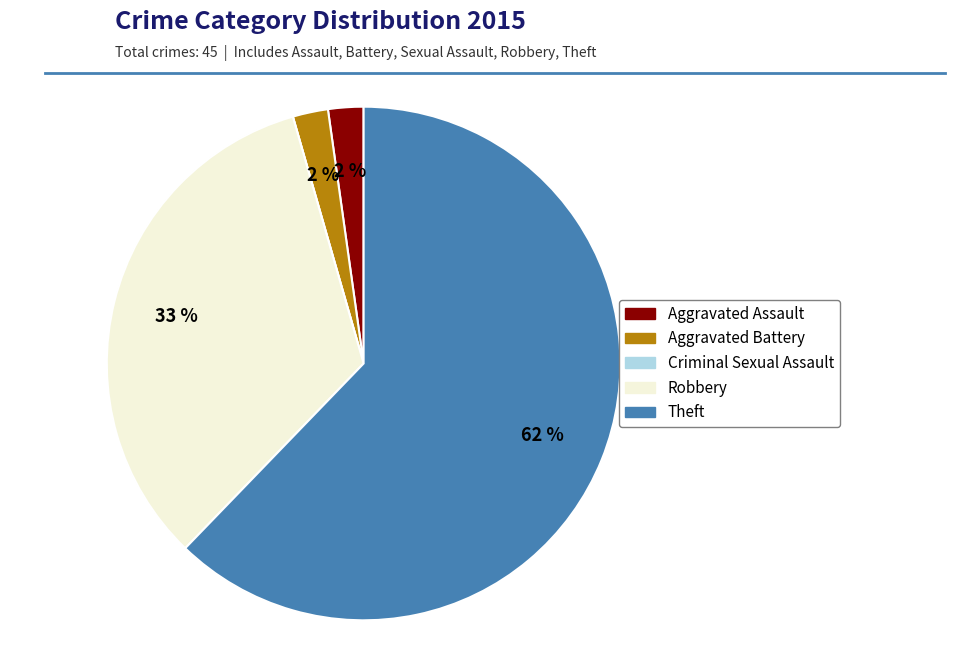

To the nearest percent, what is the average slice percentage?

20%